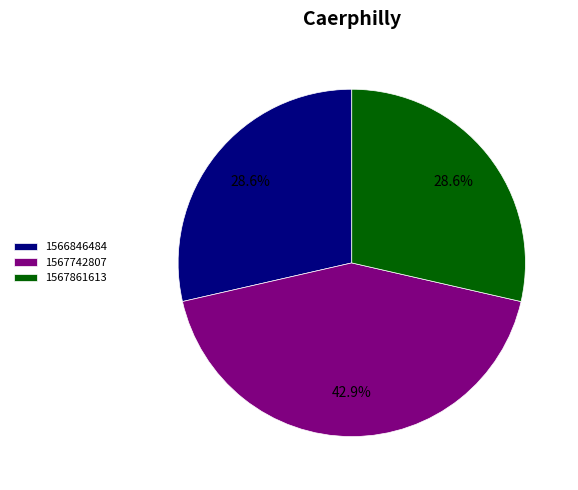

Which slice is the largest?

1567742807